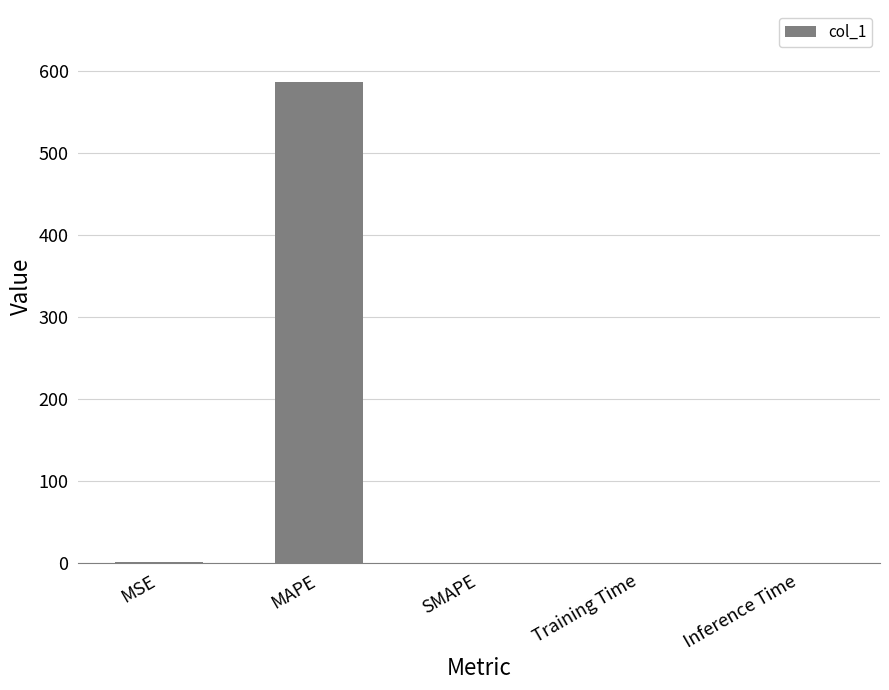

Between MAPE and MSE, which is larger?

MAPE